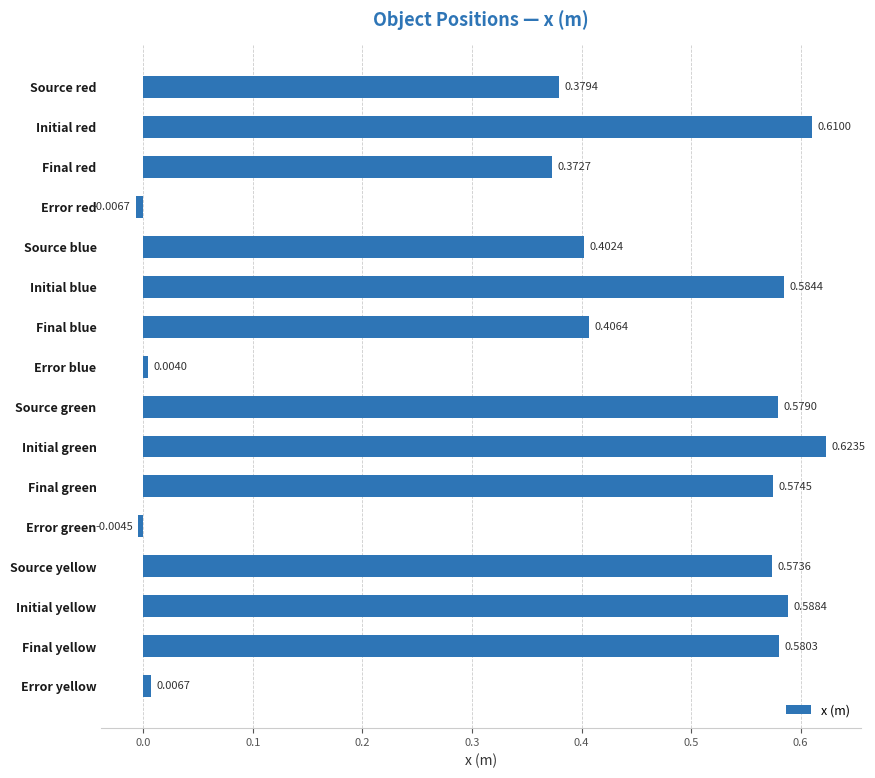

What is the sum of the values at Source yellow and Final red?

0.9